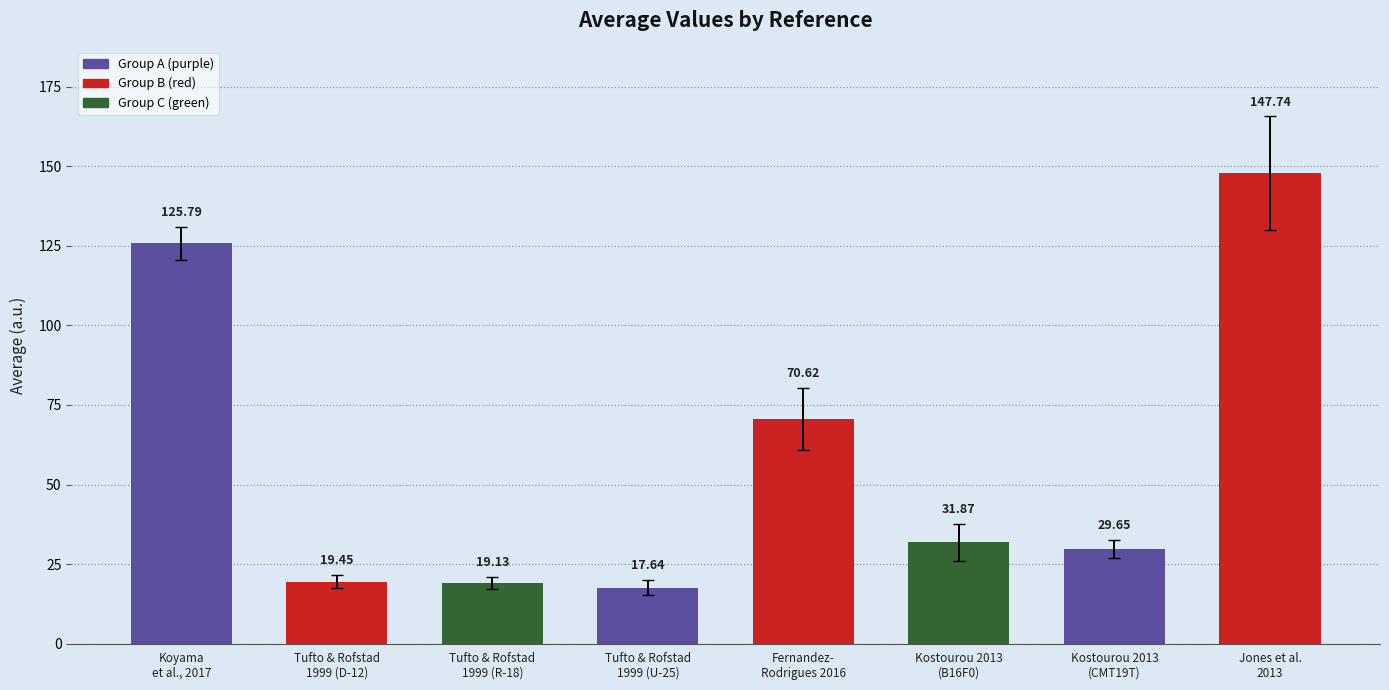

Rank the categories by value from lowest to highest.

Tufto & Rofstad
1999 (U-25), Tufto & Rofstad
1999 (R-18), Tufto & Rofstad
1999 (D-12), Kostourou 2013
(CMT19T), Kostourou 2013
(B16F0), Fernandez-
Rodrigues 2016, Koyama
et al., 2017, Jones et al.
2013